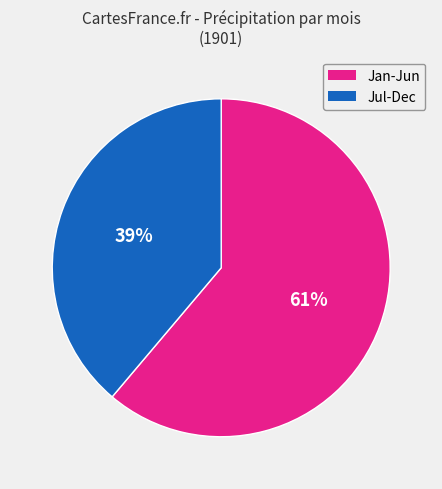

To the nearest percent, what is the difference between the largest and smallest slice percentages?

22%